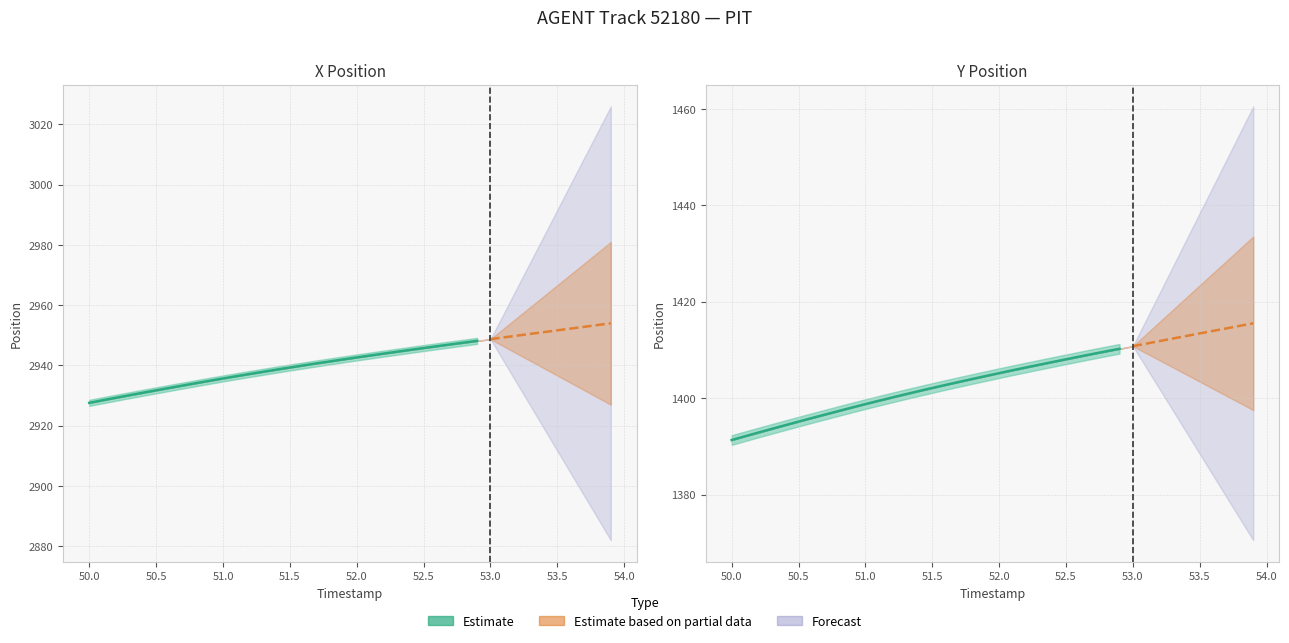

Read the Y value at 50.9.

1398.1